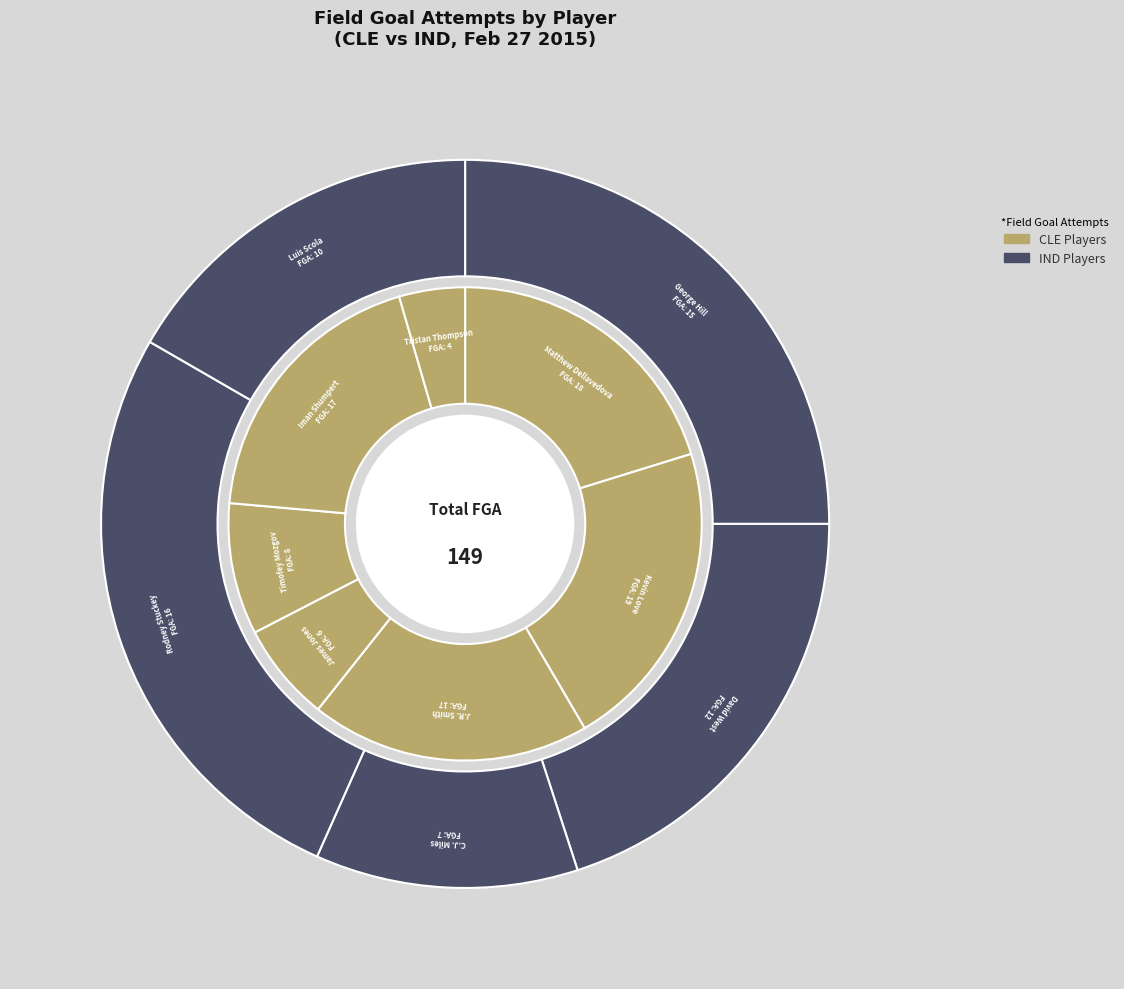

To the nearest percent, what percentage of the pie is Timofey Mozgov?

5%